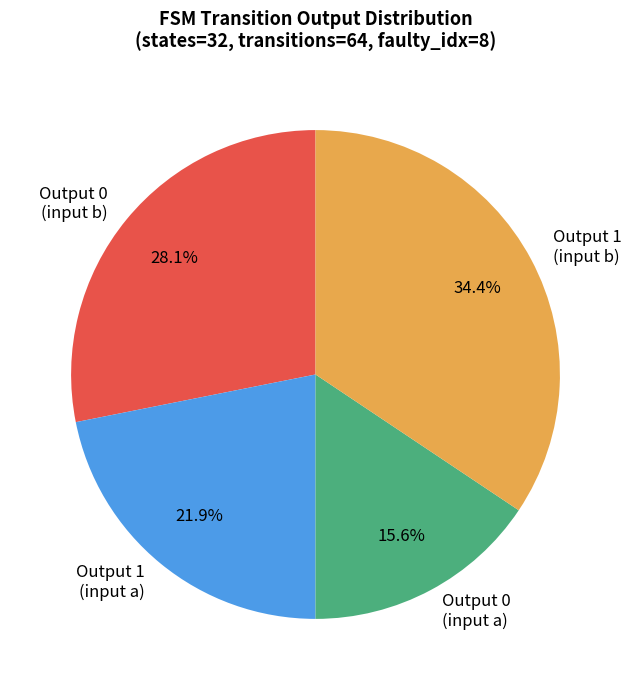

Is there any slice that represents more than half of the pie?

No